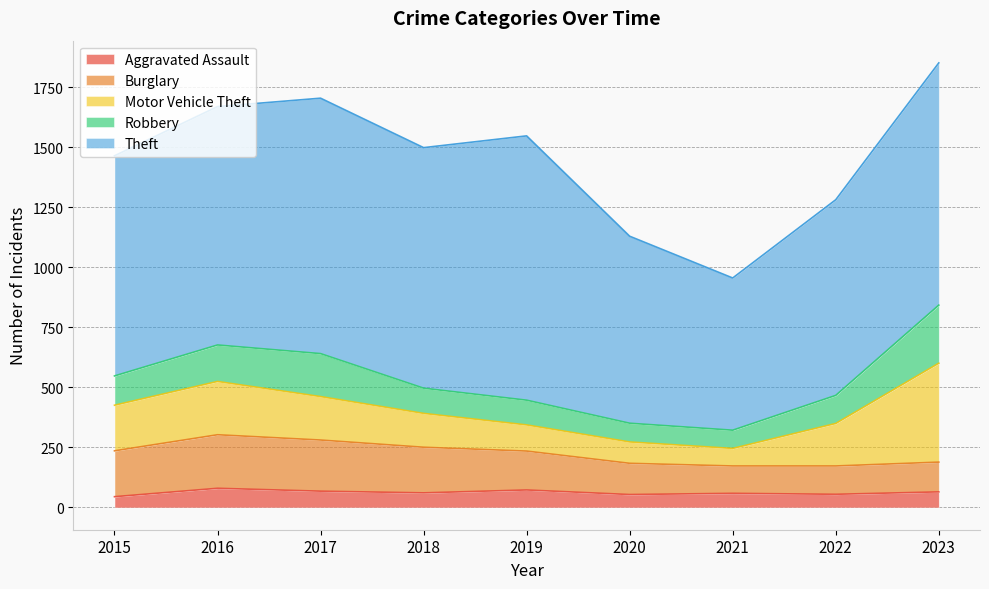

Reading right to left, what are all the values shown in this chart?

Aggravated Assault: 2023=65	2022=55	2021=59	2020=54	2019=73	2018=61	2017=68	2016=80	2015=45
Burglary: 2023=124	2022=118	2021=114	2020=130	2019=162	2018=190	2017=213	2016=223	2015=191
Motor Vehicle Theft: 2023=412	2022=177	2021=73	2020=89	2019=109	2018=141	2017=181	2016=222	2015=190
Robbery: 2023=242	2022=117	2021=76	2020=78	2019=103	2018=105	2017=179	2016=152	2015=122
Theft: 2023=1009	2022=815	2021=634	2020=779	2019=1101	2018=1002	2017=1064	2016=993	2015=917